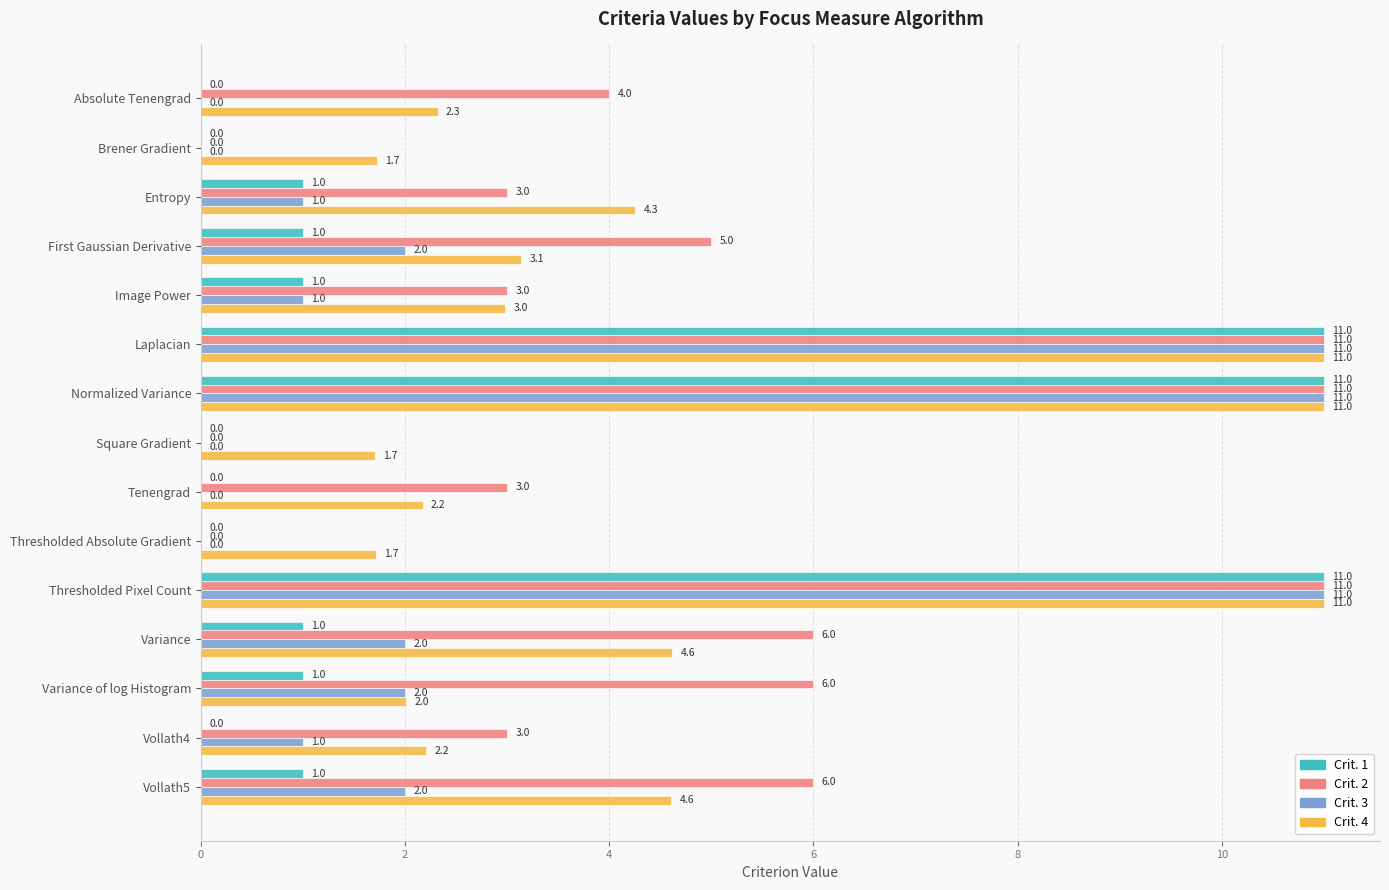

Which series changed the most between First Gaussian Derivative and Thresholded Absolute Gradient?

Crit. 2